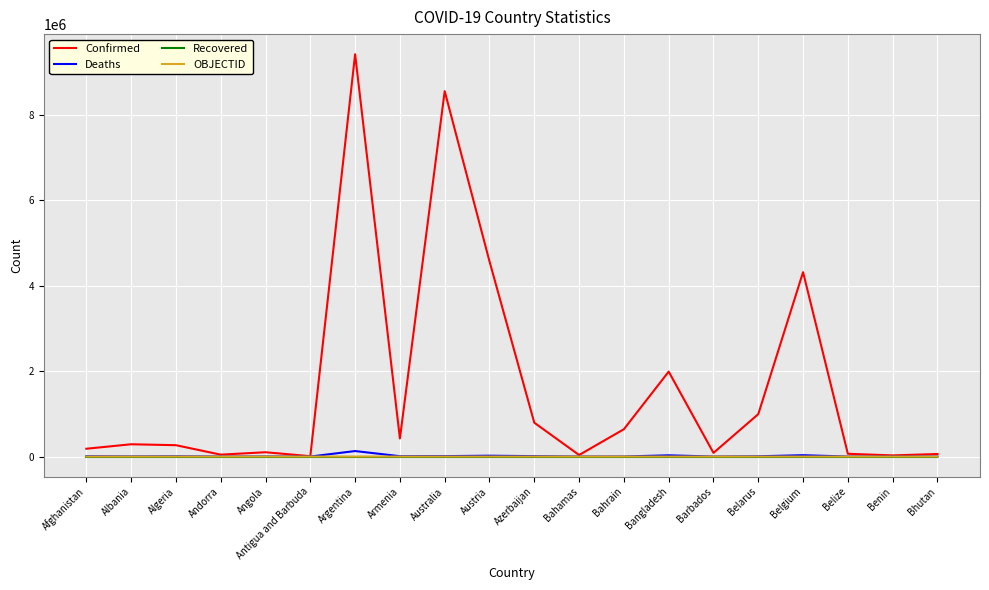

What is the difference between the Deaths values at Algeria and Australia?

3509